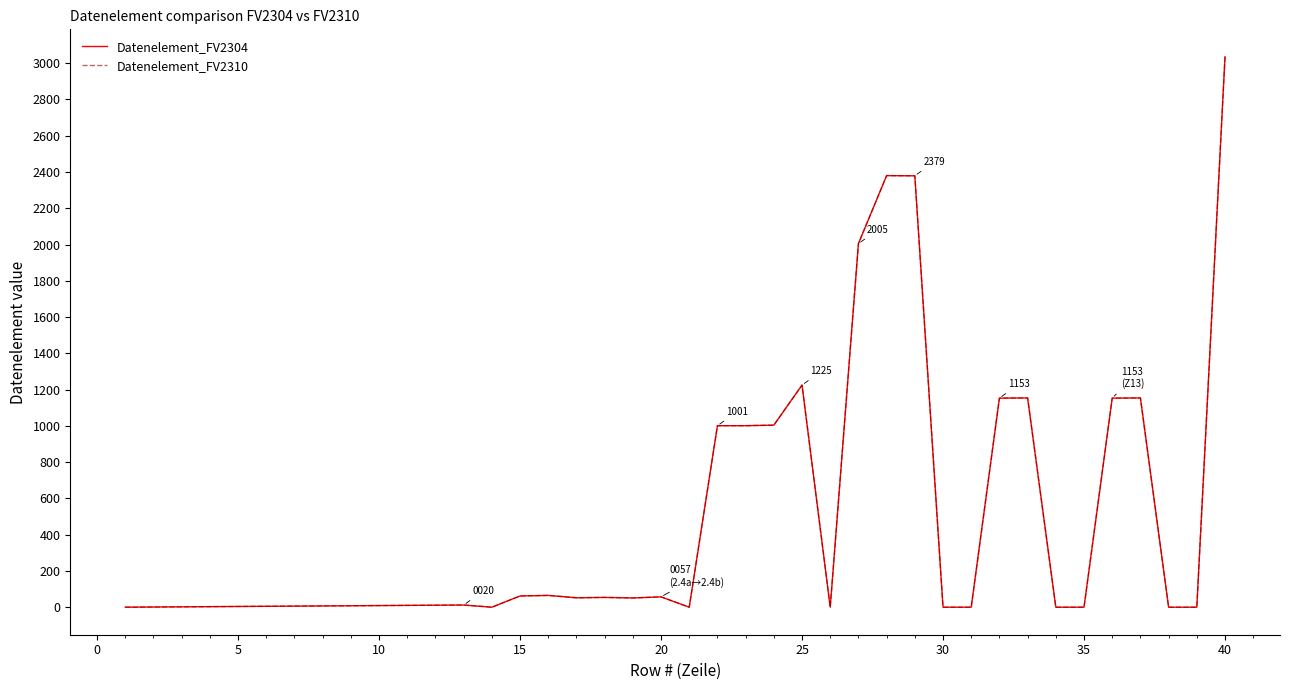

True or false: Datenelement_FV2310 and Datenelement_FV2304 intersect in this chart.

False